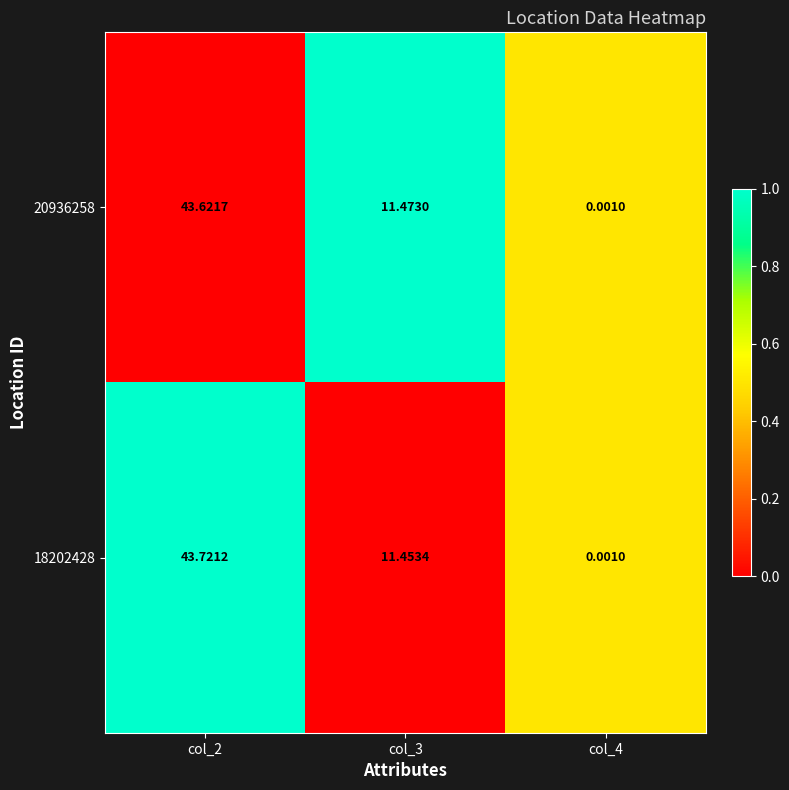

Which series has the largest range (max minus min)?

18202428